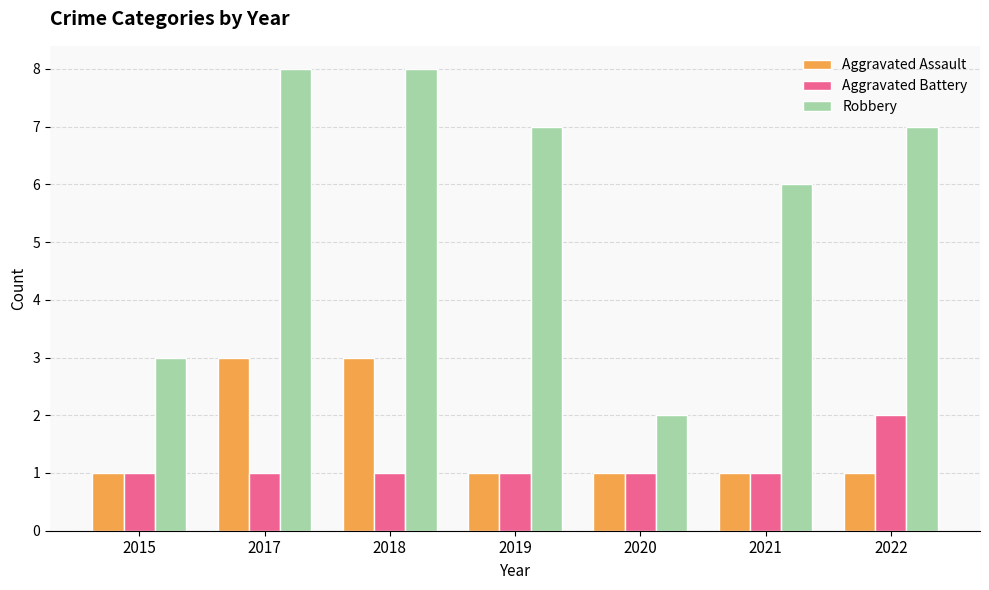

List the series in order of their peak value, lowest first.

Aggravated Battery, Aggravated Assault, Robbery